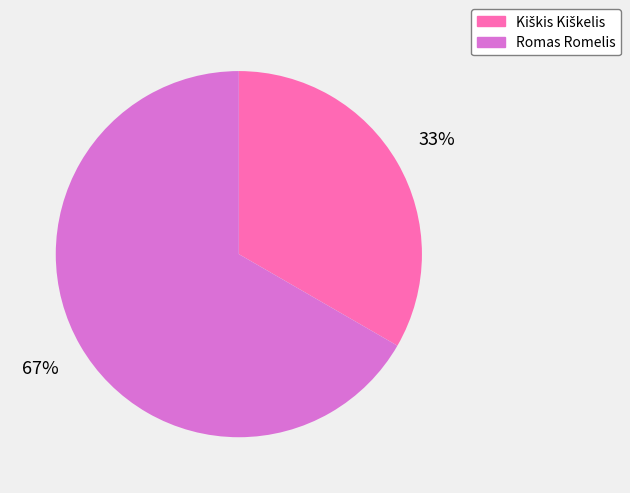

True or false: Romas Romelis accounts for 67% of the total.

True